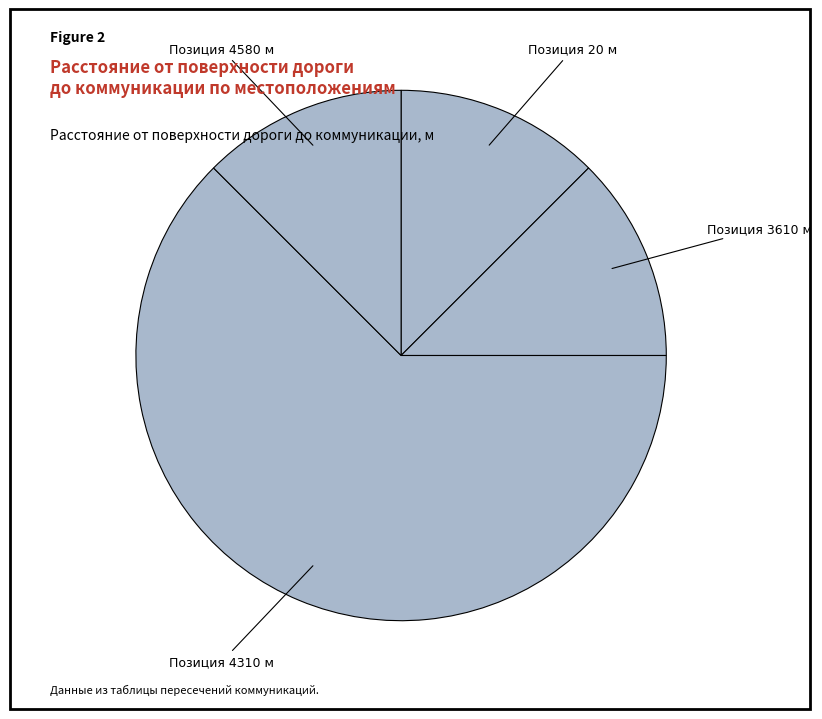

How many segments does this pie chart have?

4